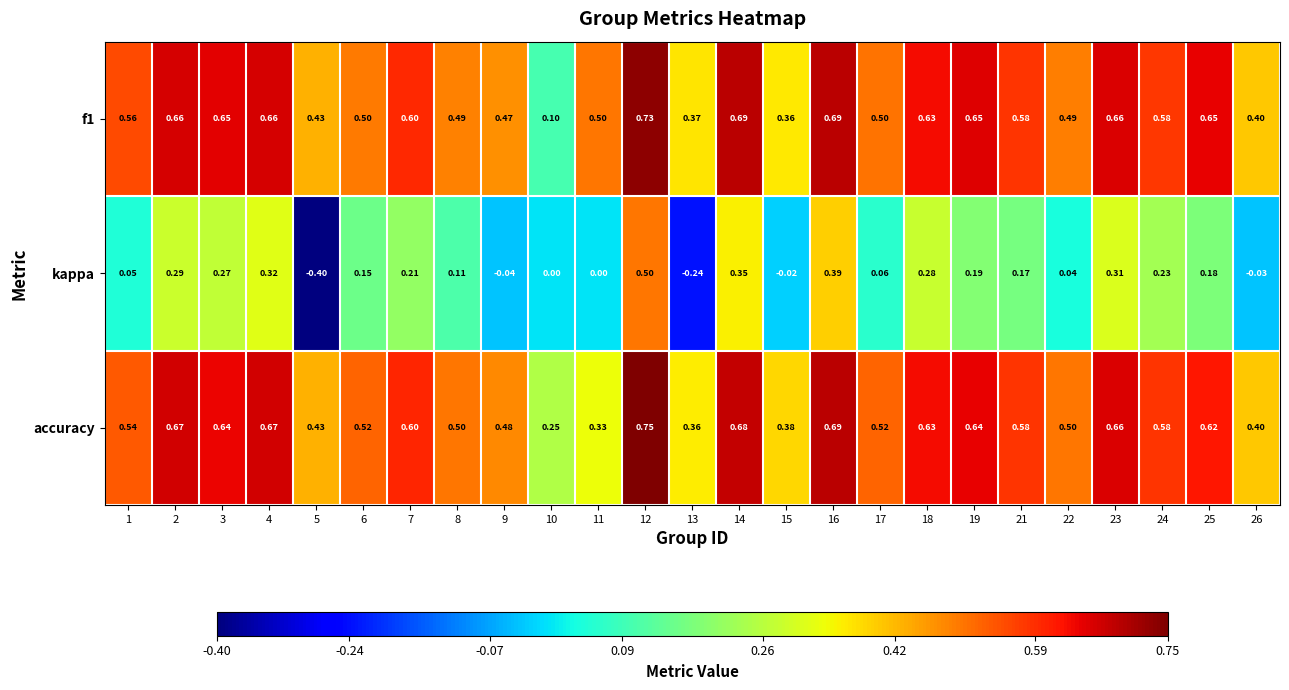

Is the value of accuracy at 9 greater than the value of kappa at 3?

Yes